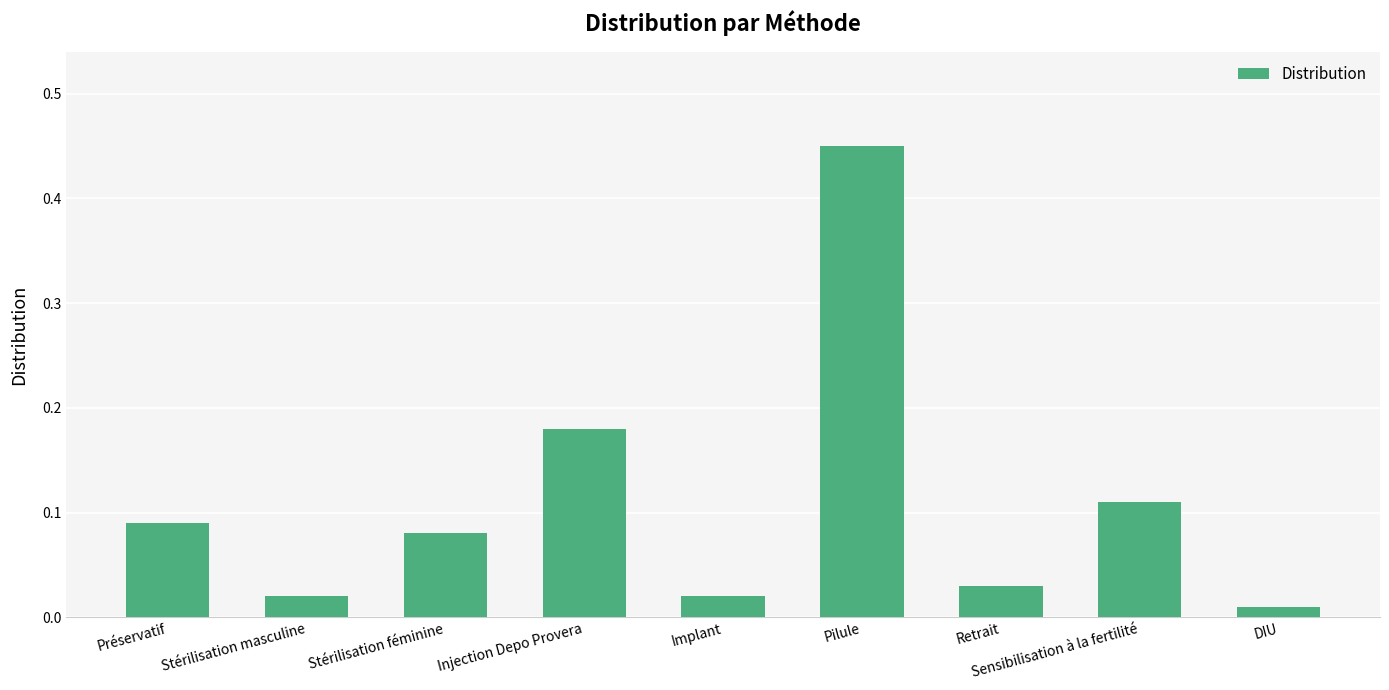

At which category does the chart reach its peak across all series?

Pilule